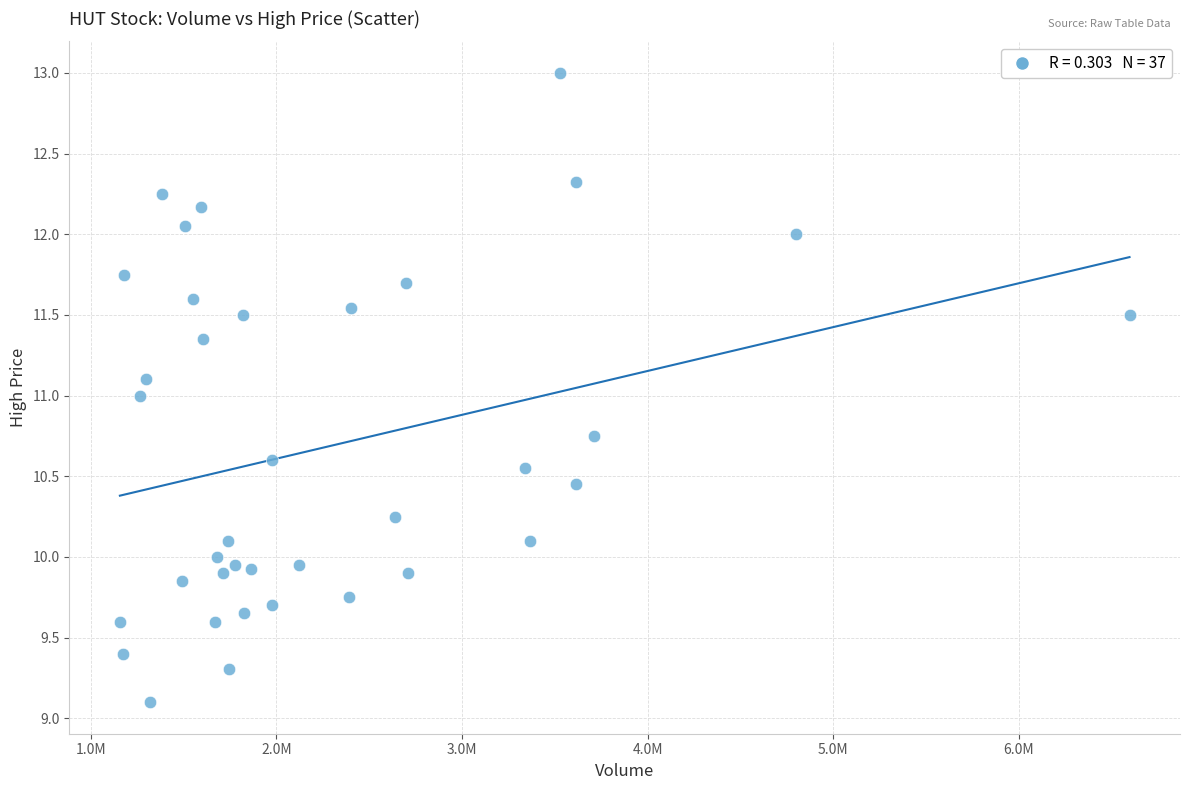

What is the range of X values (max minus min)?

5438680.0